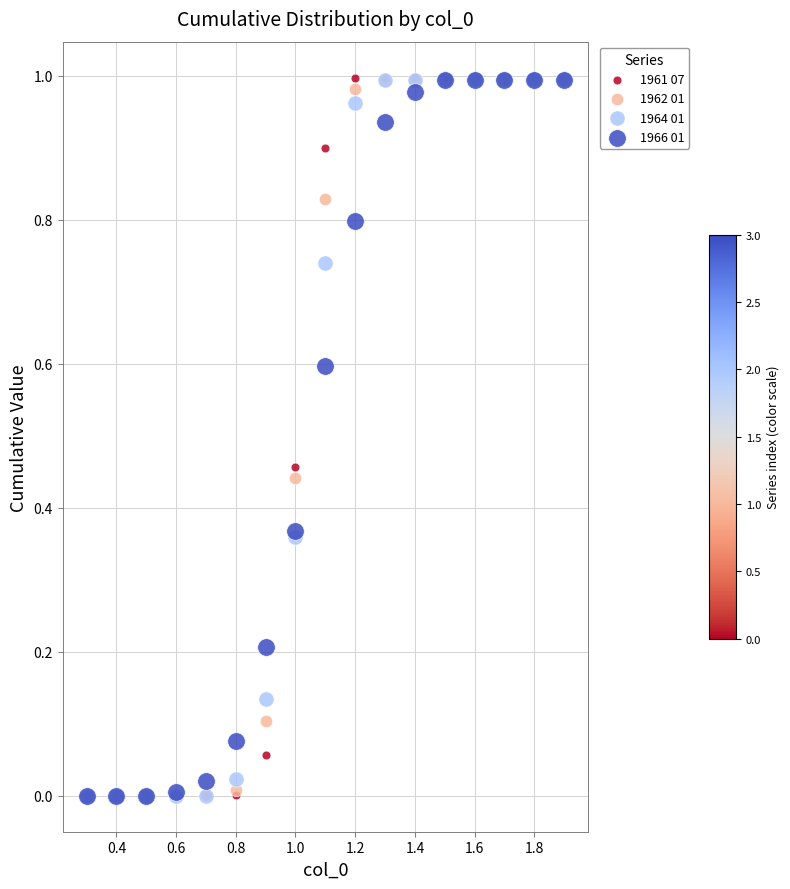

What are all the series names shown in the legend?

1961 07, 1962 01, 1964 01, 1966 01